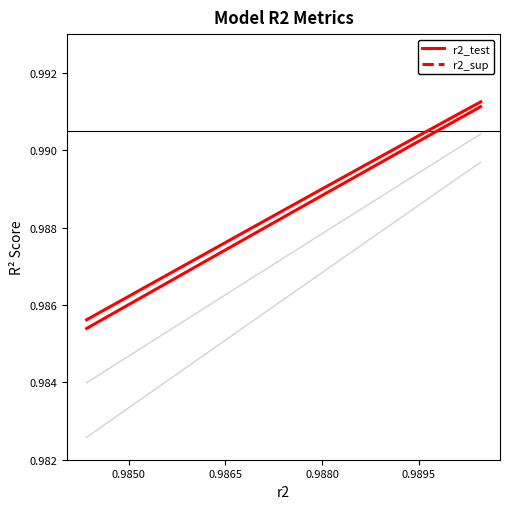

At how many categories does at least one series exceed 0?

25